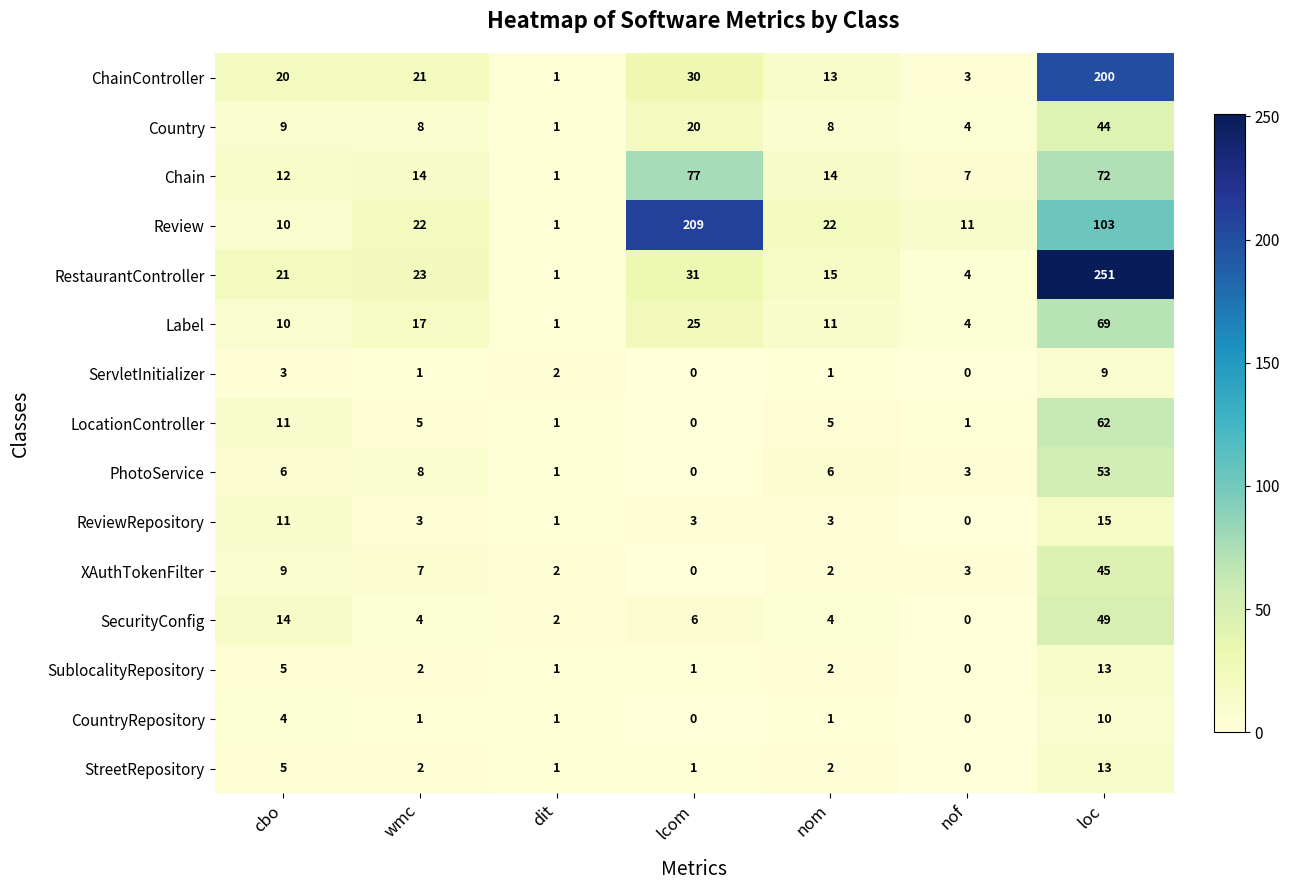

True or false: PhotoService has a value of -25 at lcom.

False